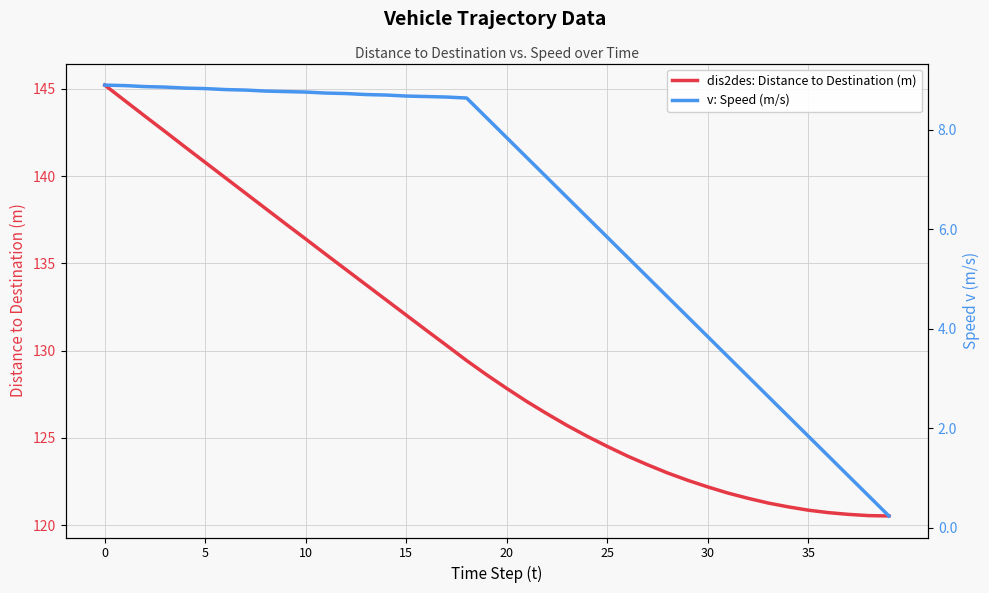

List the series in order of their peak value, highest first.

dis2des: Distance to Destination (m), v: Speed (m/s)